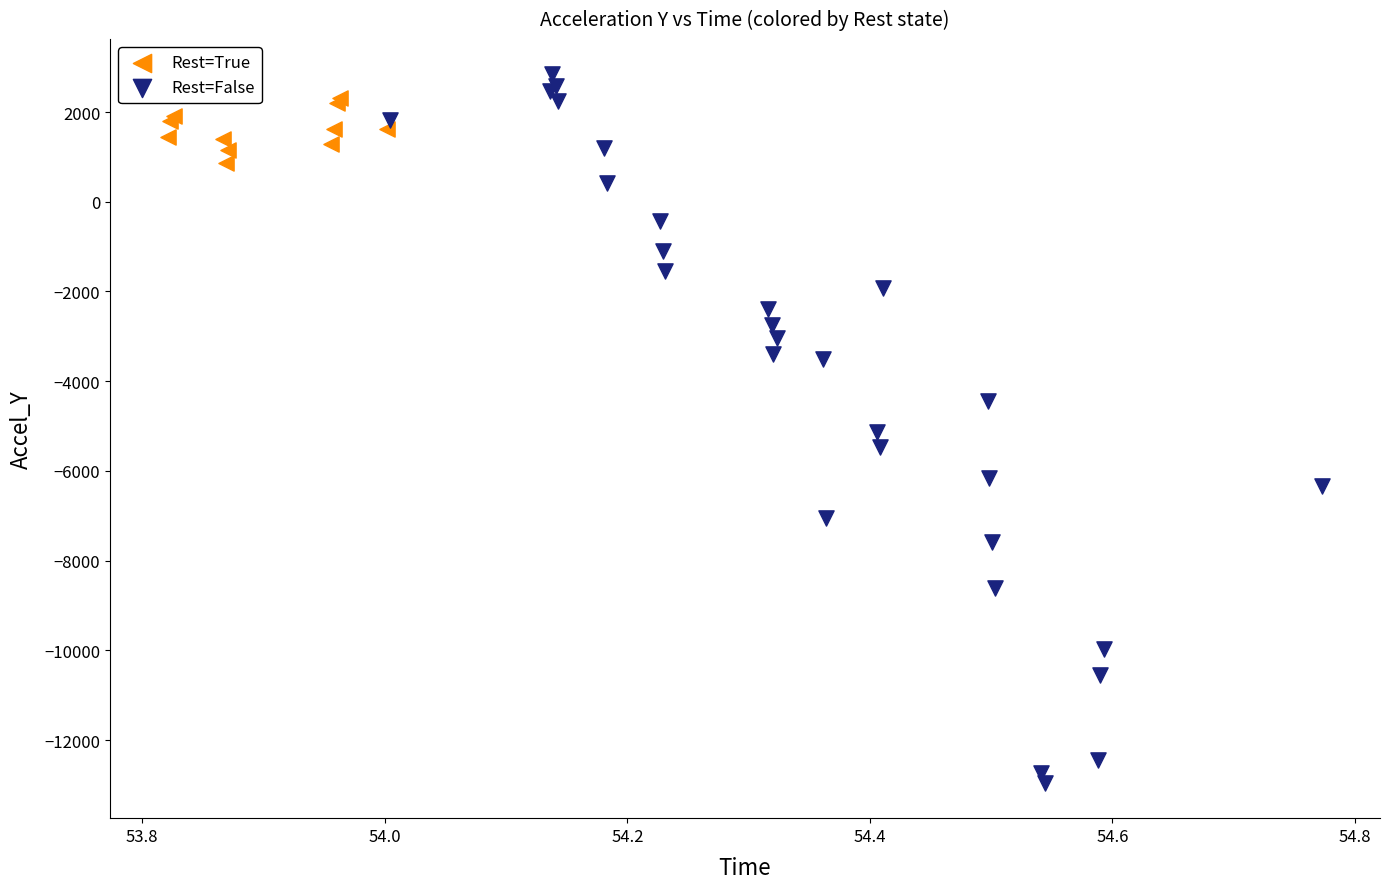

Which series reaches the minimum Y coordinate?

Rest=False